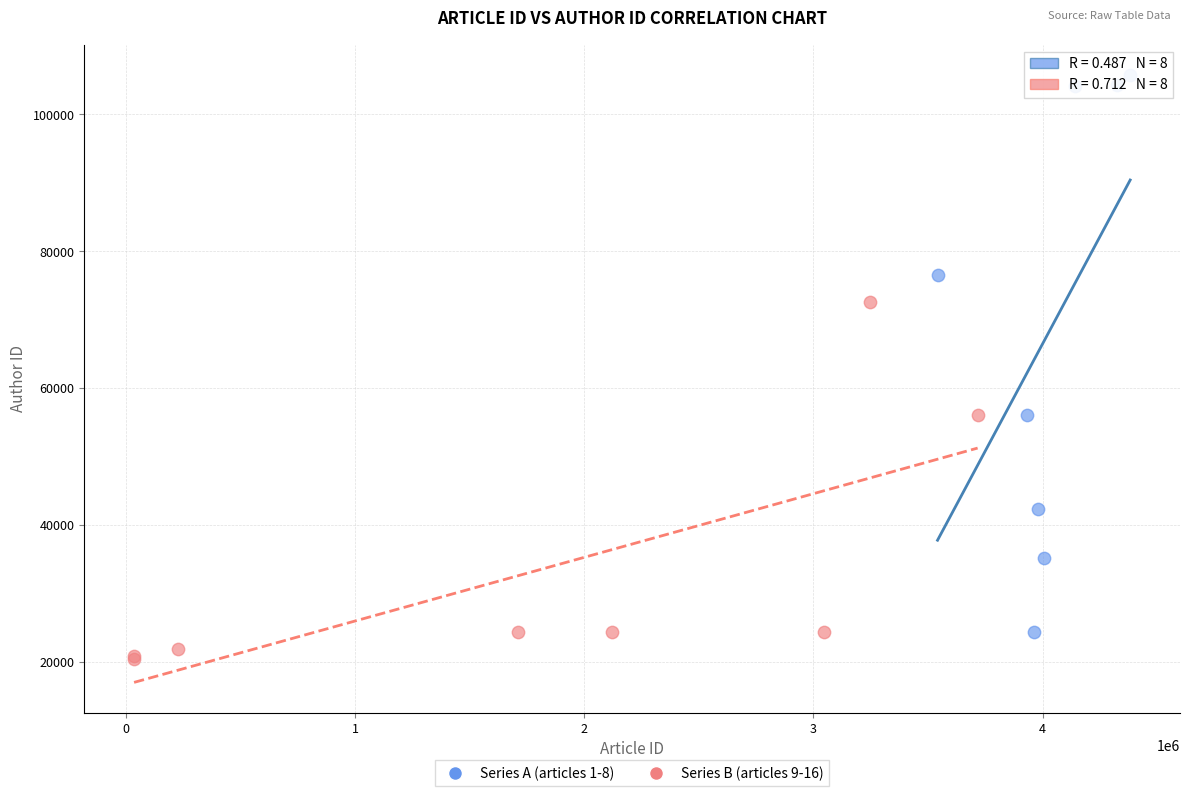

What are all the series names shown in the legend?

Series A (articles 1-8), Series B (articles 9-16)